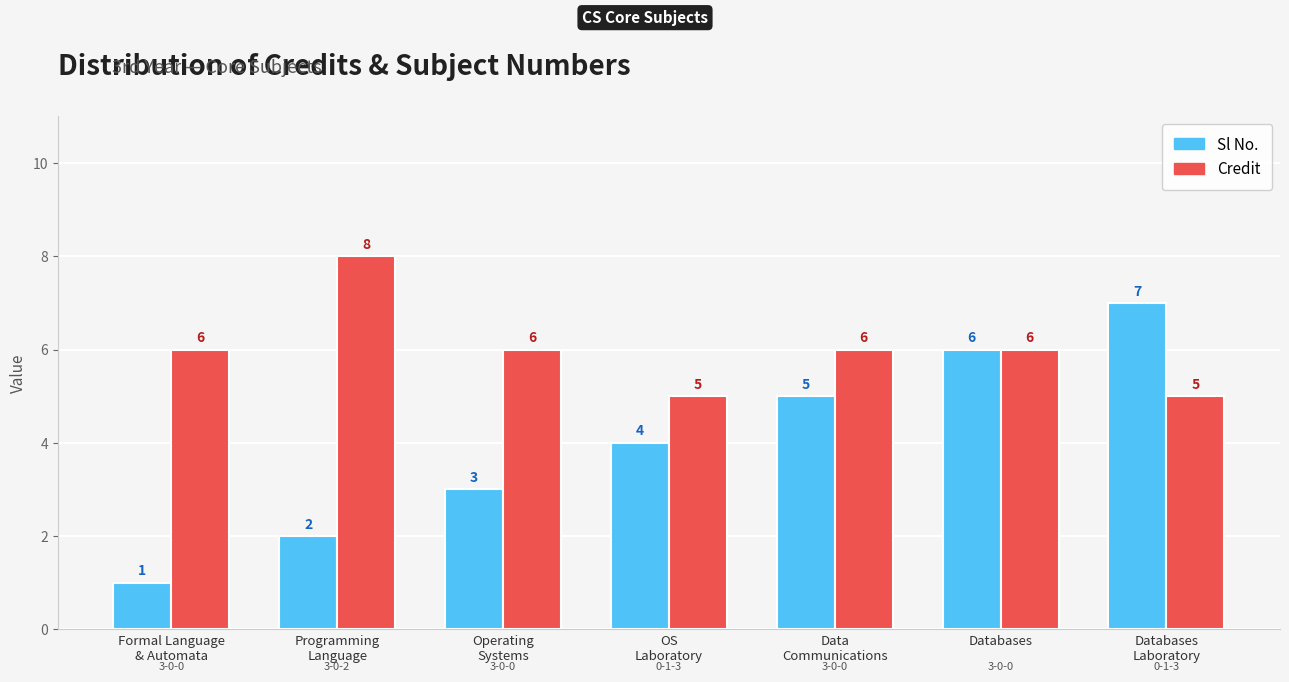

Which series has the largest range (max minus min)?

Sl No.